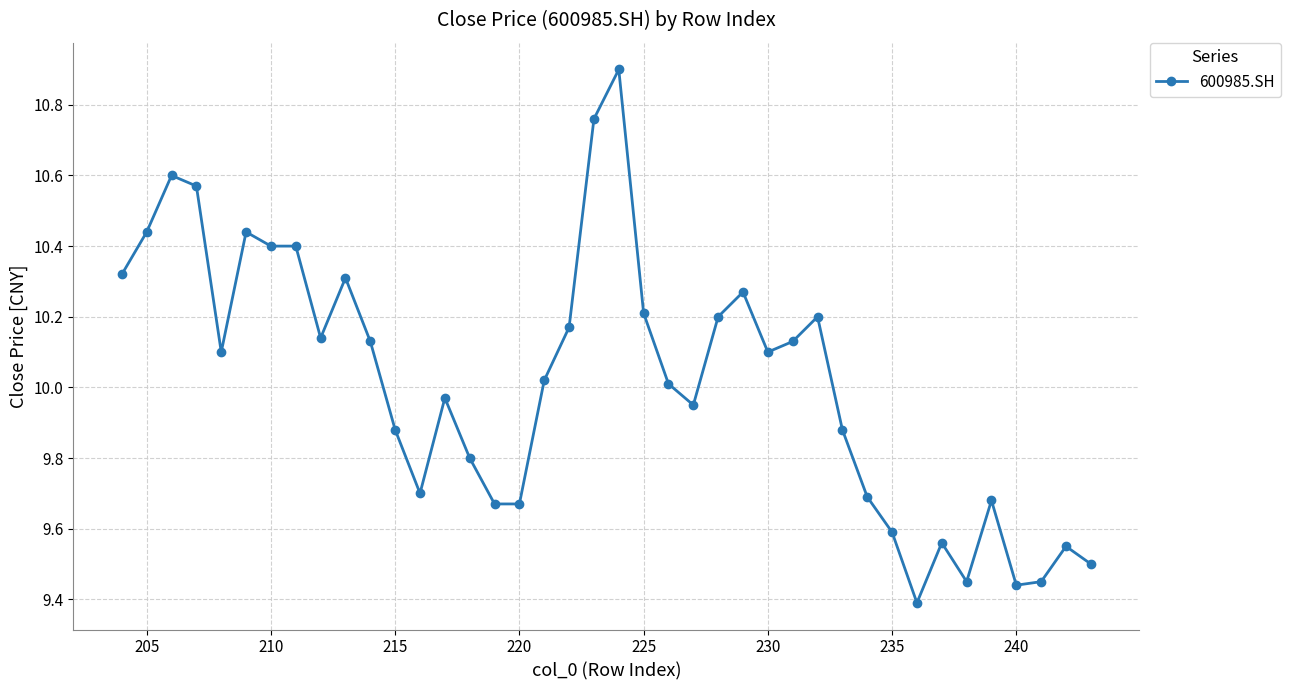

What is the difference between the maximum and second lowest values?

1.5